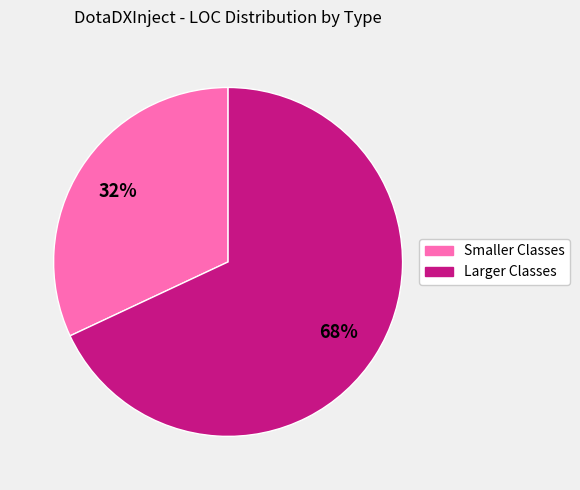

To the nearest percent, what is the difference between the largest and smallest slice percentages?

36%